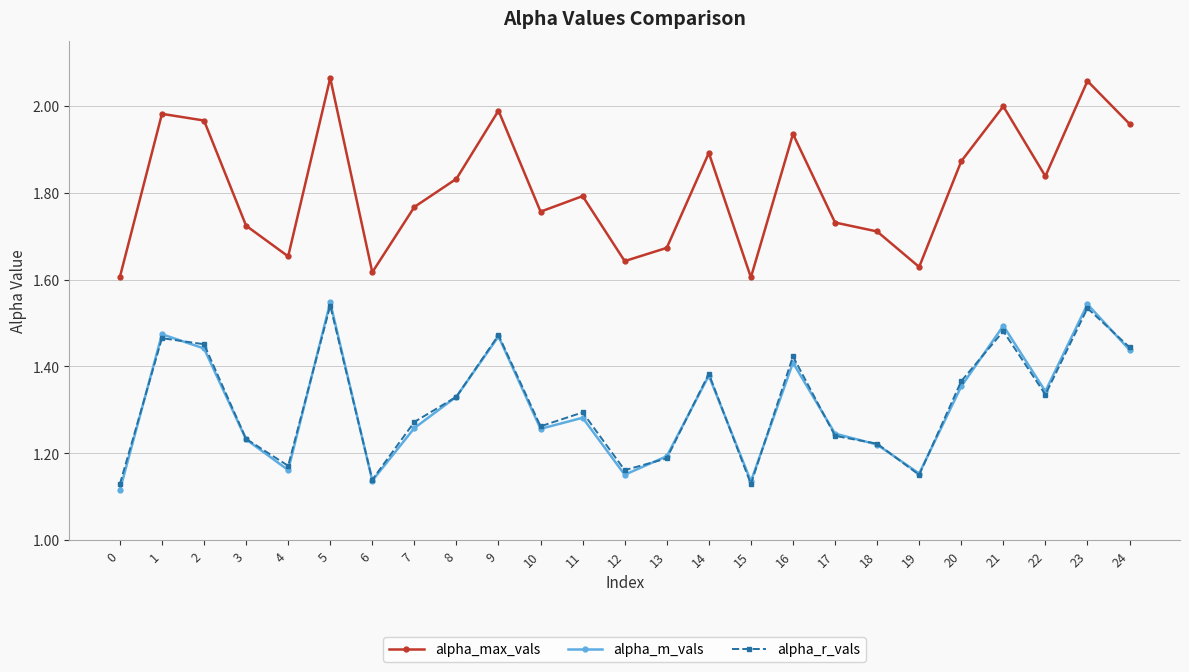

How many series are shown in this chart?

3